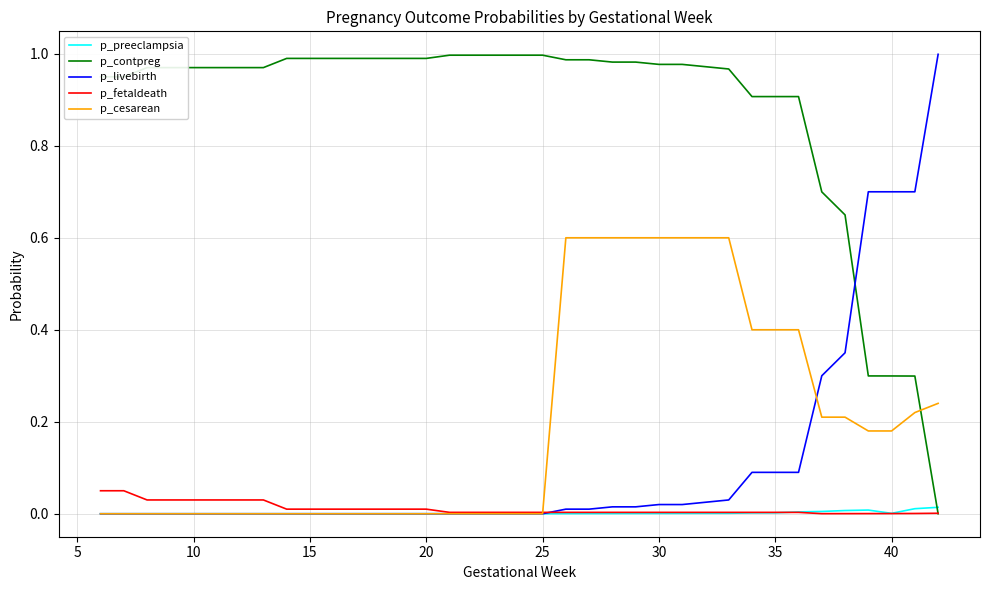

How many intersections are there between p_contpreg and p_cesarean?

1